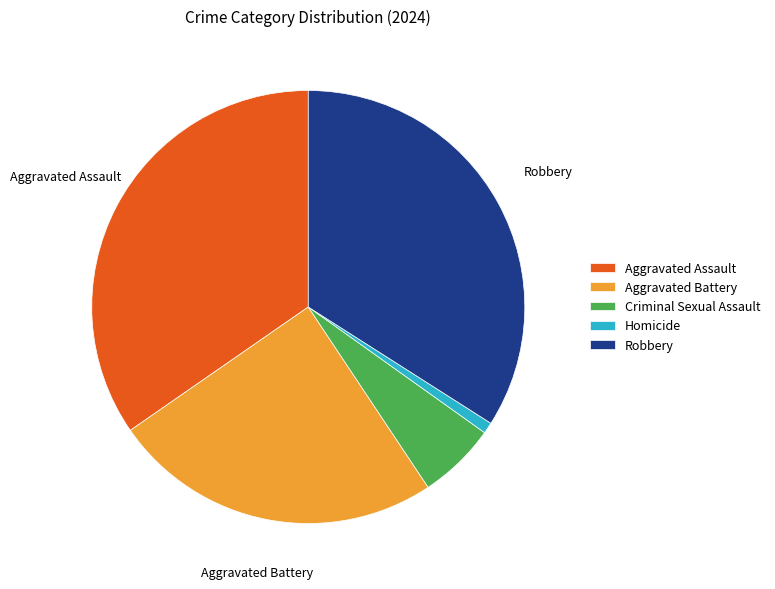

Rank the categories by value from lowest to highest.

Homicide, Criminal Sexual Assault, Aggravated Battery, Robbery, Aggravated Assault